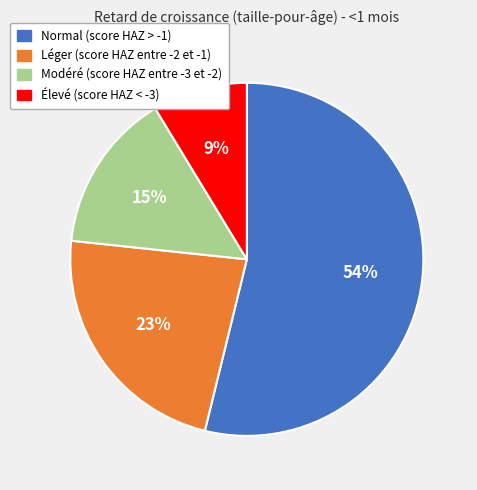

Is there any slice that represents more than half of the pie?

Yes